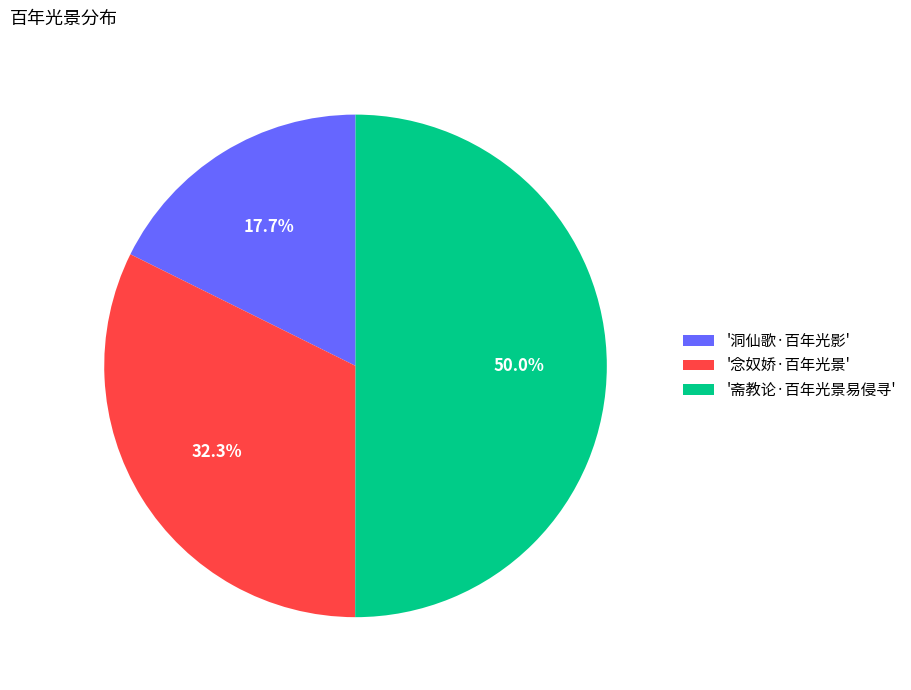

Count the number of slices in the pie.

3